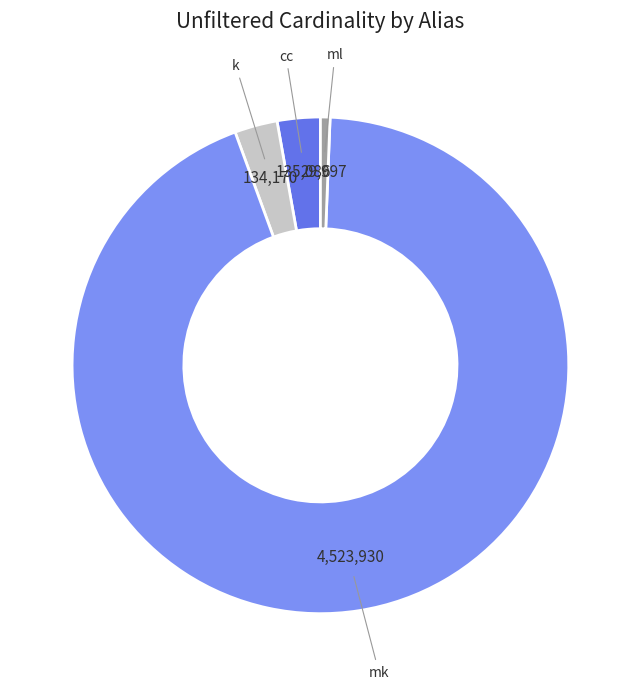

How many segments does this pie chart have?

4